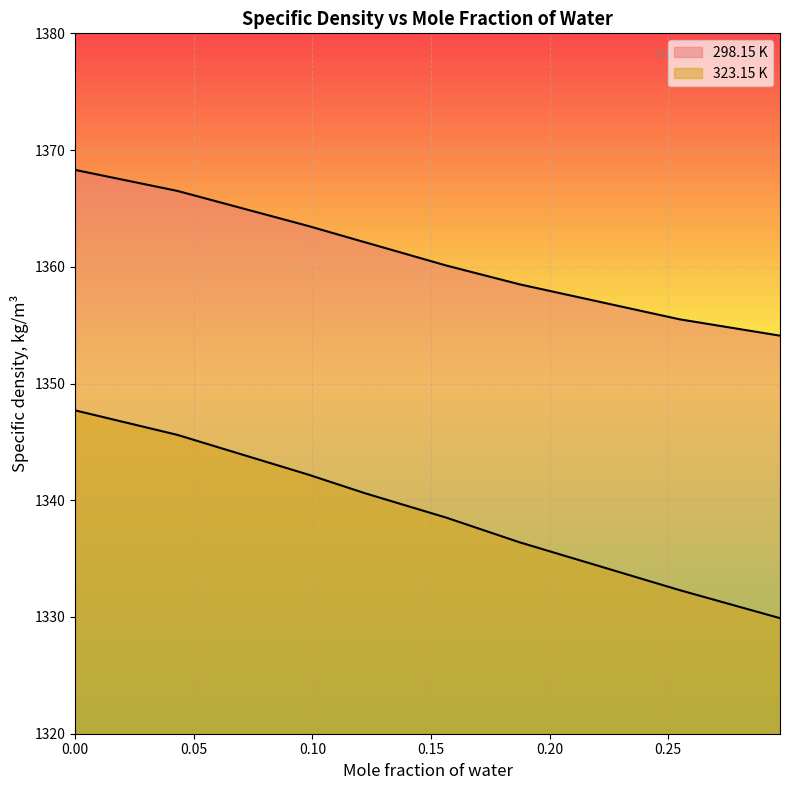

What is the label of the 6th point from the left?

0.1873